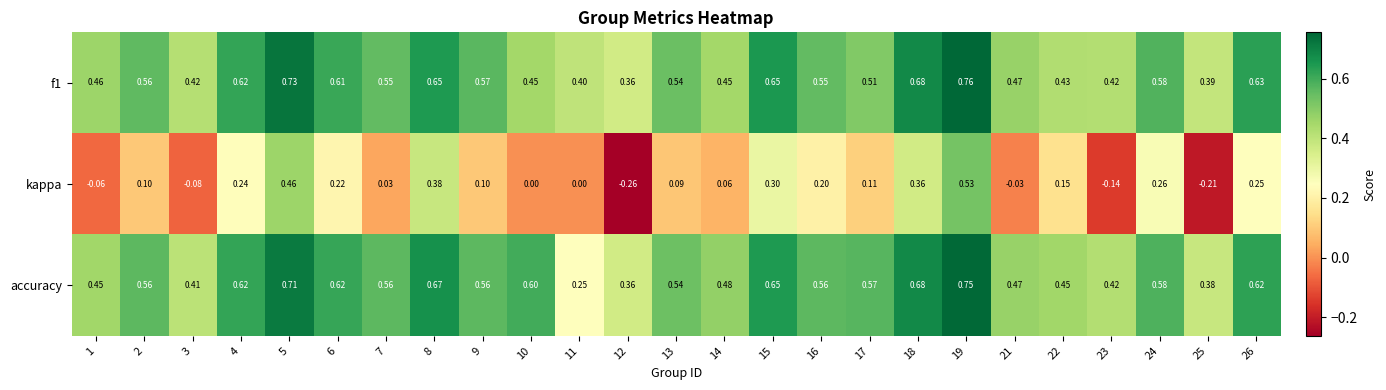

Which series changed the most between 8 and 11?

accuracy